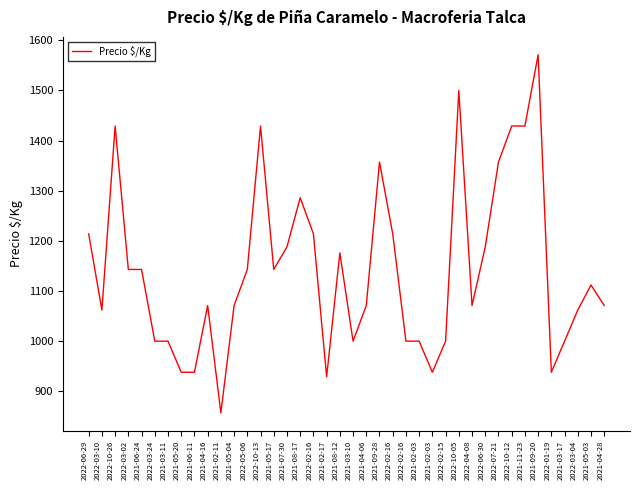

List the labels in order of value, largest first.

2021-09-20, 2022-10-05, 2022-10-26, 2022-10-13, 2022-10-12, 2021-11-23, 2021-09-28, 2022-07-21, 2021-08-17, 2022-06-29, 2022-02-16, 2022-02-16, 2021-07-30, 2022-06-30, 2021-08-12, 2022-03-02, 2021-06-24, 2022-05-06, 2021-05-17, 2021-05-03, 2021-04-16, 2021-05-04, 2021-04-06, 2022-04-08, 2021-04-28, 2022-03-10, 2022-03-04, 2022-03-24, 2021-03-11, 2021-03-10, 2022-02-16, 2021-02-03, 2022-02-15, 2021-03-17, 2021-05-20, 2021-06-11, 2021-02-03, 2022-01-19, 2021-02-17, 2021-02-11